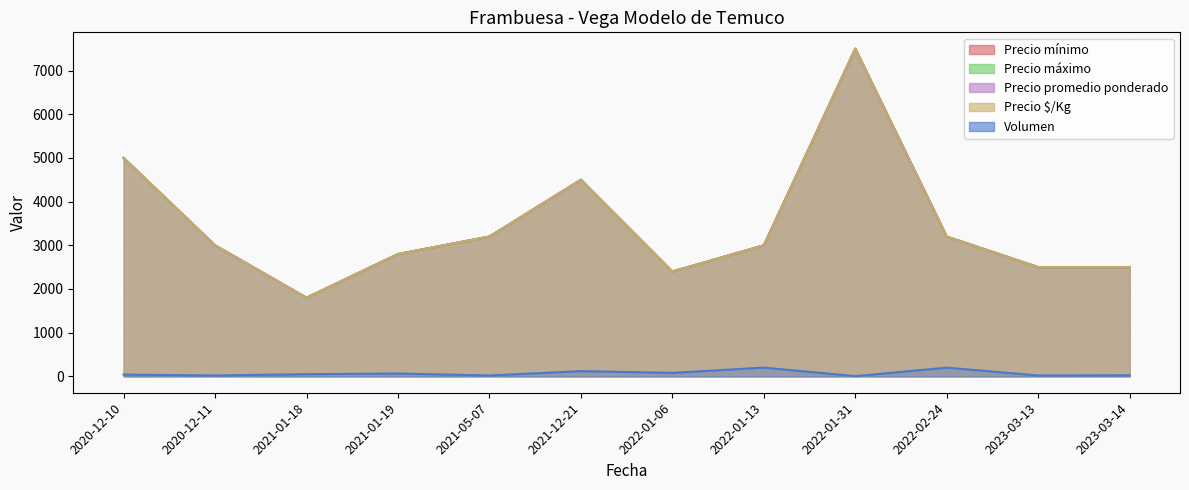

True or false: Precio máximo and Precio promedio ponderado cross at least once.

False